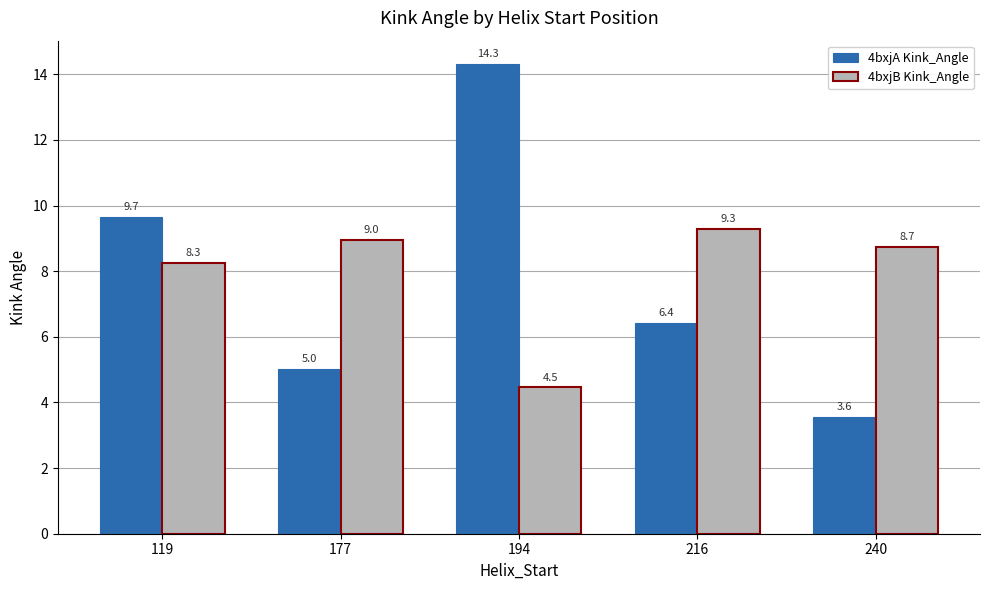

How many series are shown in this chart?

2